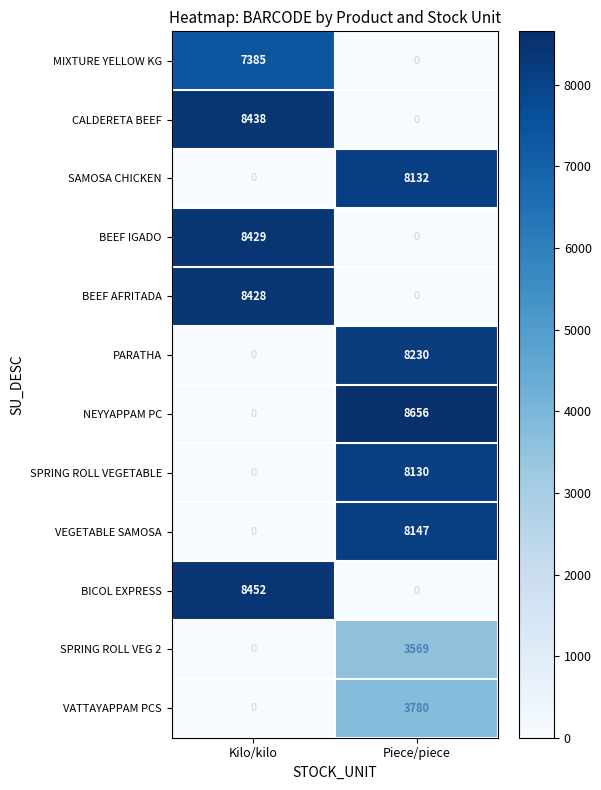

Rank the series by their maximum value, from highest to lowest.

NEYYAPPAM PC, BICOL EXPRESS, CALDERETA BEEF, BEEF IGADO, BEEF AFRITADA, PARATHA, VEGETABLE SAMOSA, SAMOSA CHICKEN, SPRING ROLL VEGETABLE, MIXTURE YELLOW KG, VATTAYAPPAM PCS, SPRING ROLL VEG 2